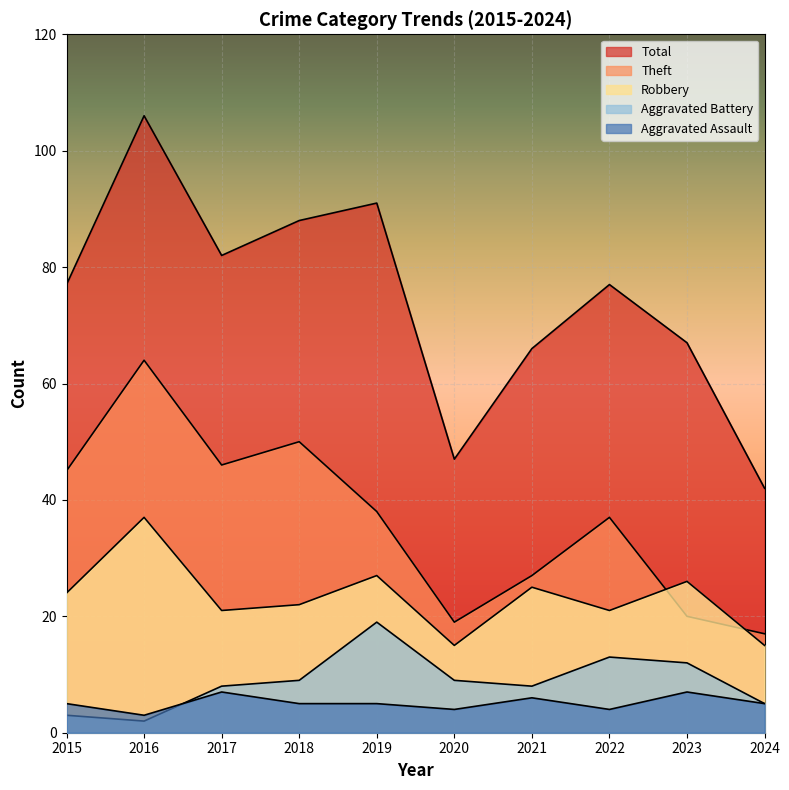

What is the value of the Total point at the 3rd from the left?

82